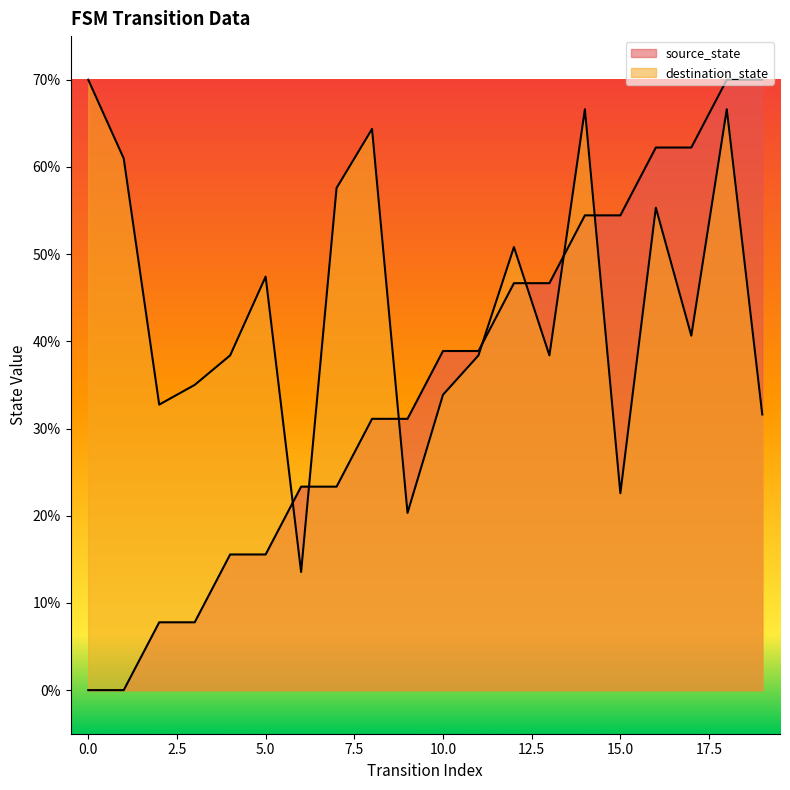

True or false: destination_state has a value of 56.5 at 11.

False